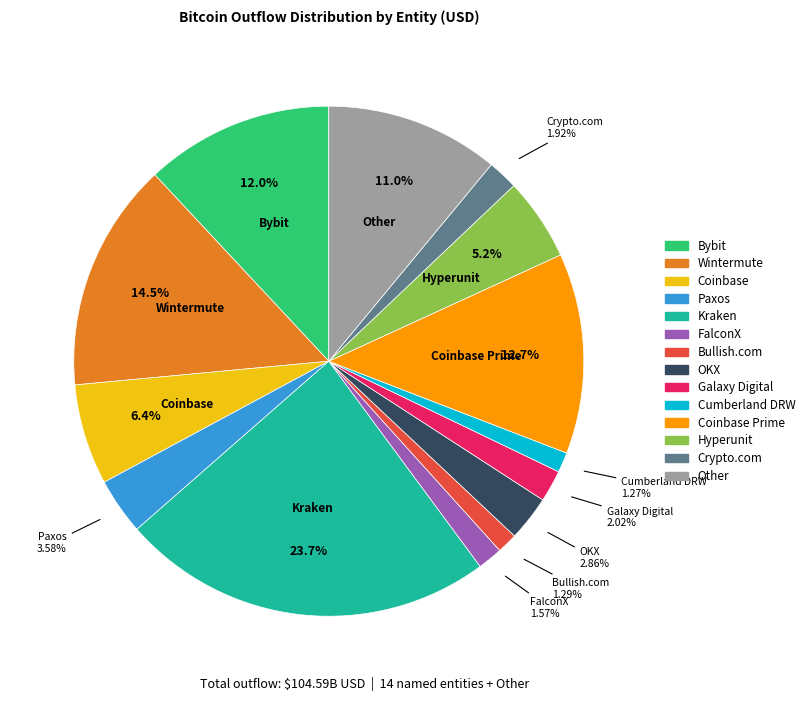

Is there any slice that represents more than half of the pie?

No